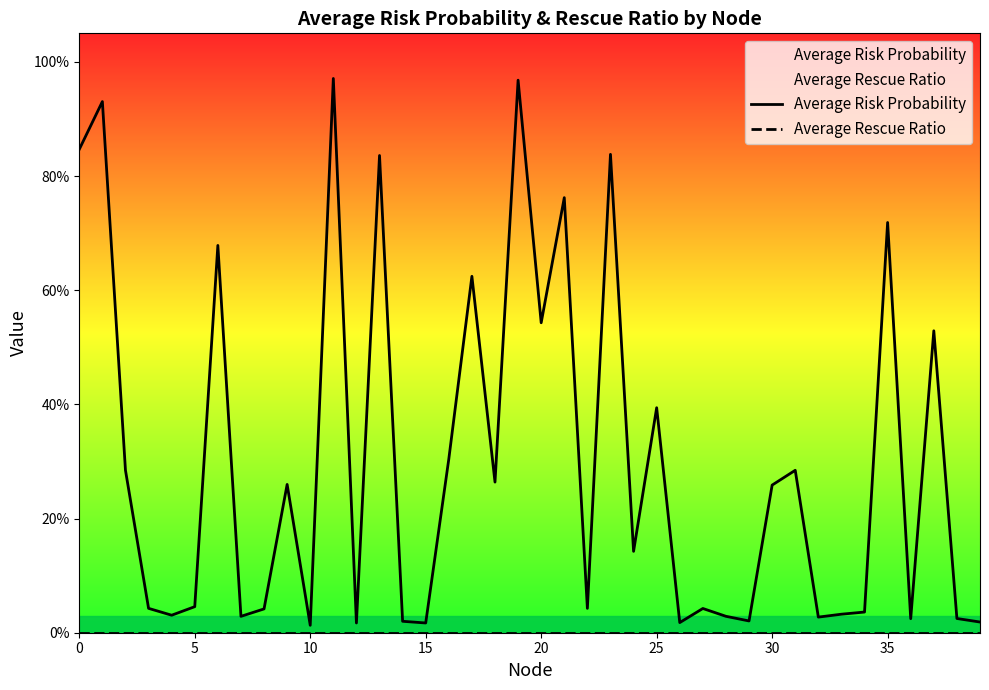

How many series are shown in this chart?

2